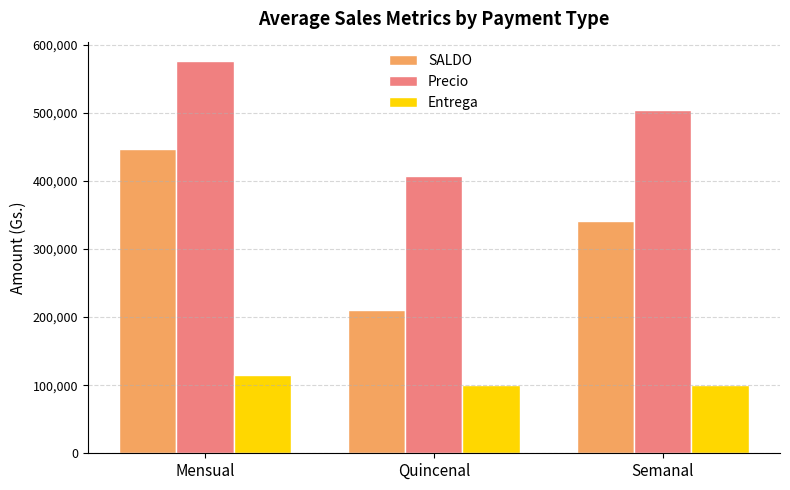

What is the smallest value displayed?

100000